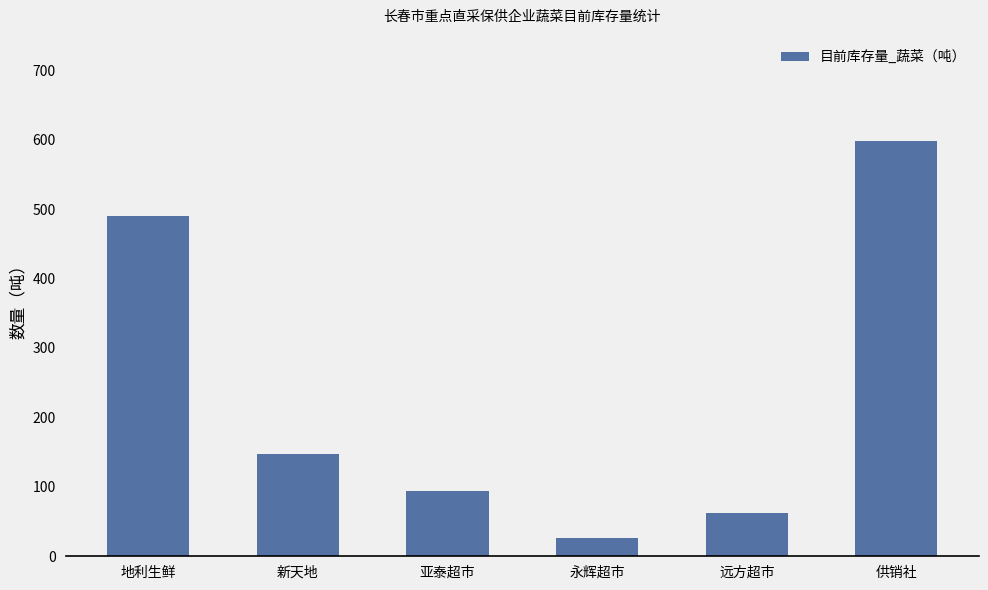

Which label corresponds to the smallest value in the chart?

永辉超市